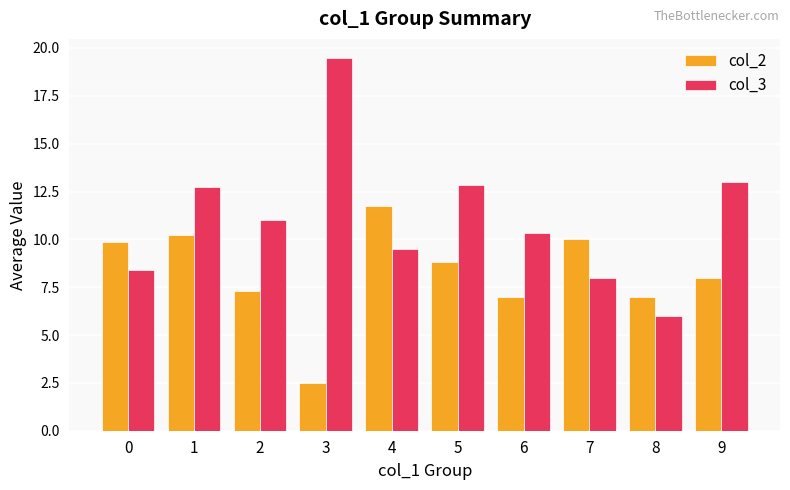

At which label does col_3 reach its peak?

3